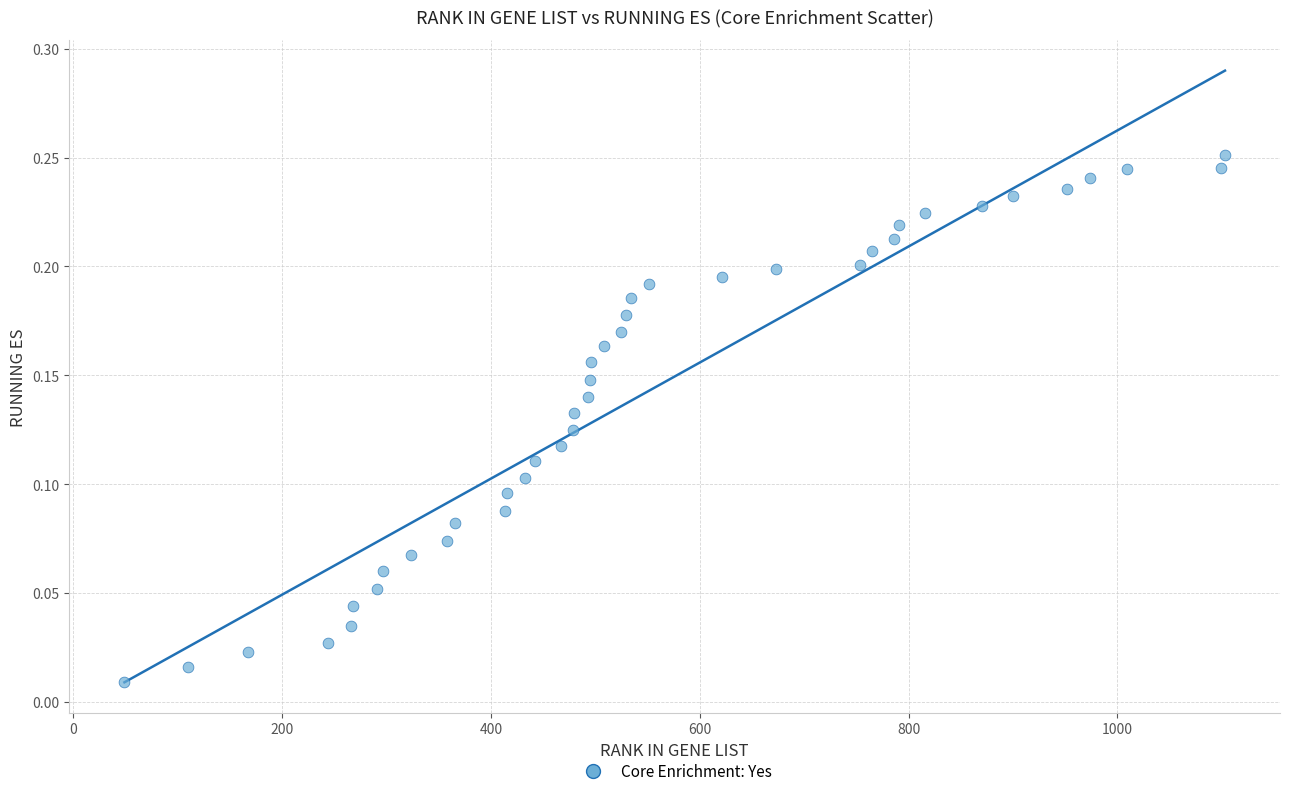

What is the range of X values (max minus min)?

1054.0